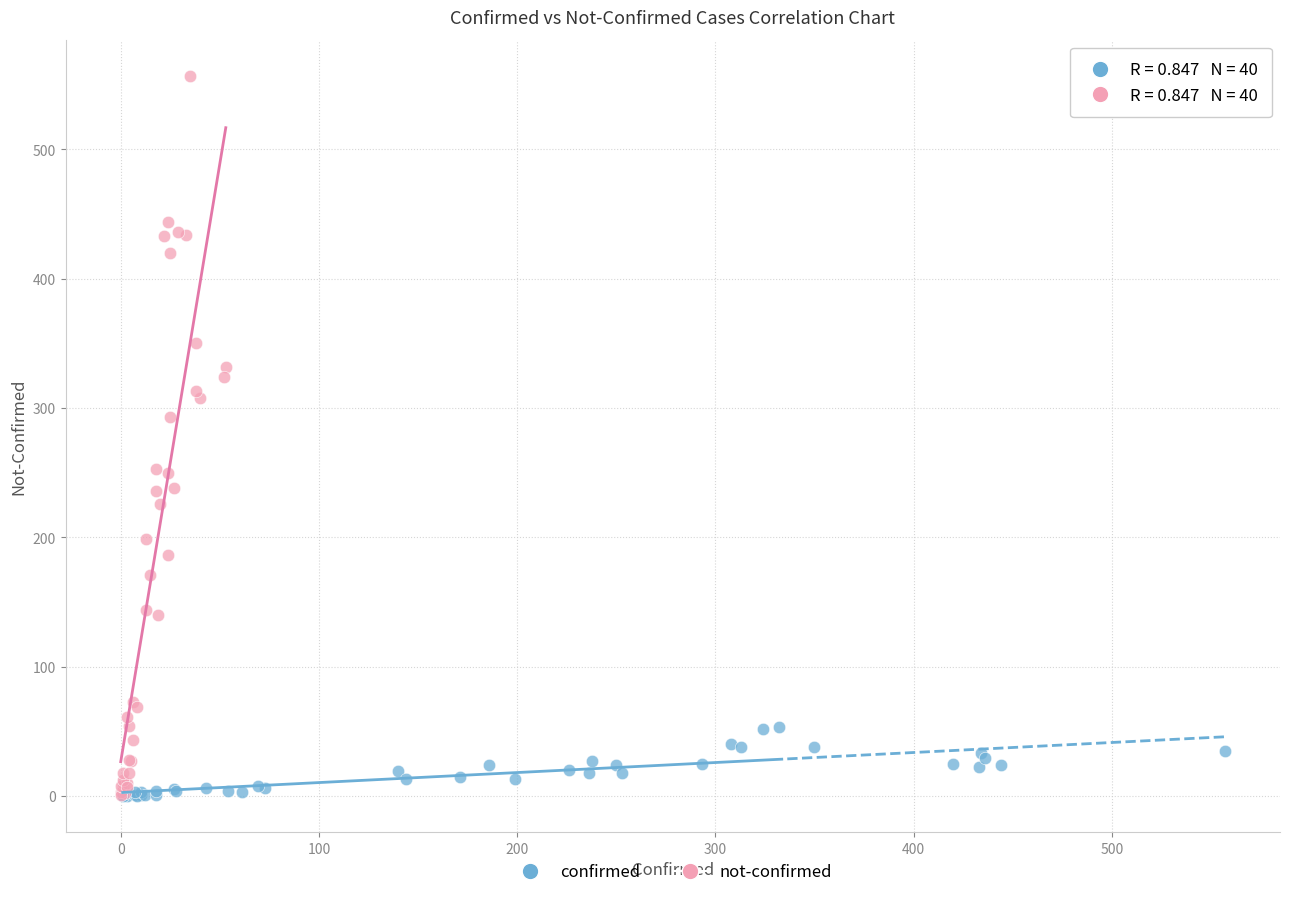

Which series reaches the maximum Y coordinate?

not-confirmed